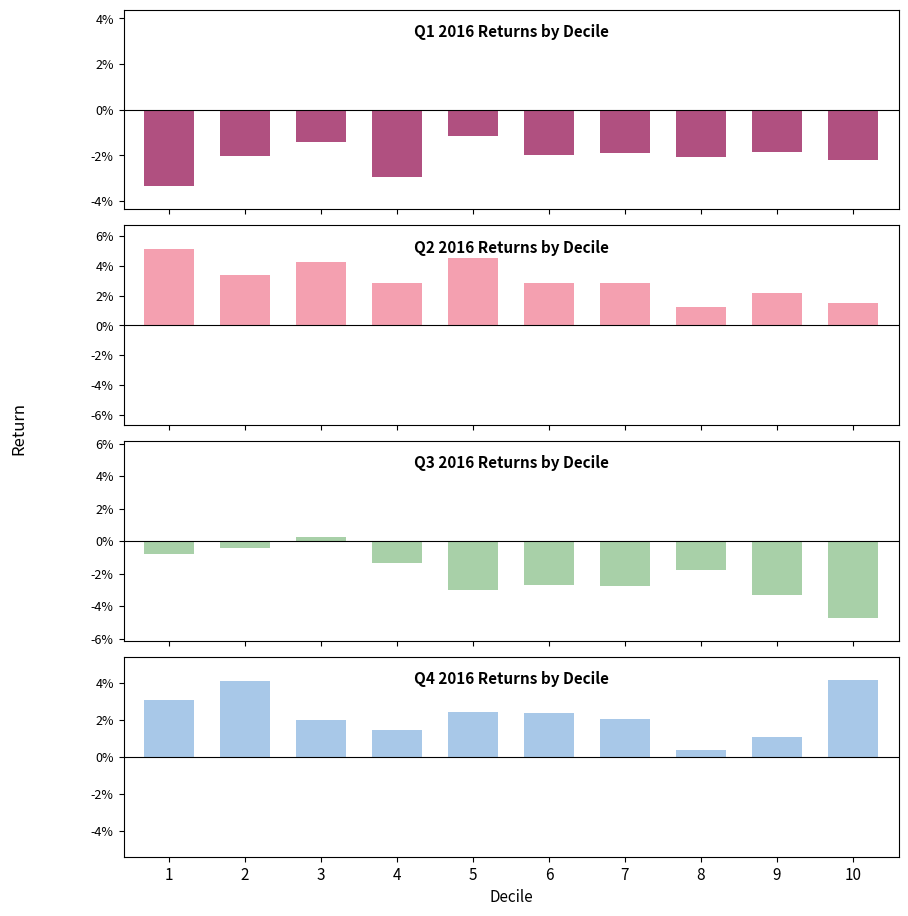

What is the sum of all Q4 (Oct-Dec) values?

0.2